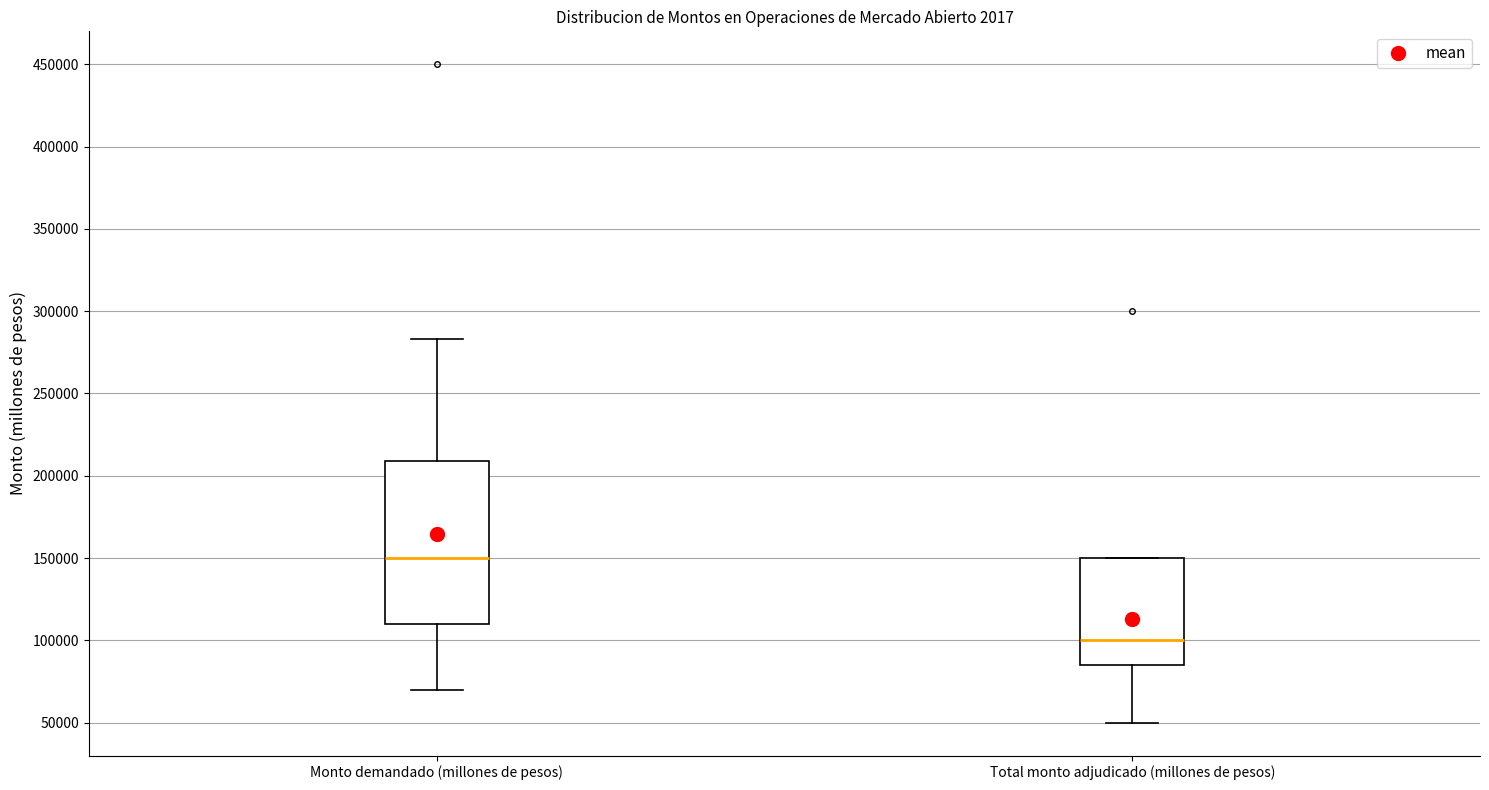

Where is the upper edge of the box for Total monto adjudicado (millones de pesos) on the y-axis? The values are not printed on the chart, so give them approximately, as read against the axis.

150000